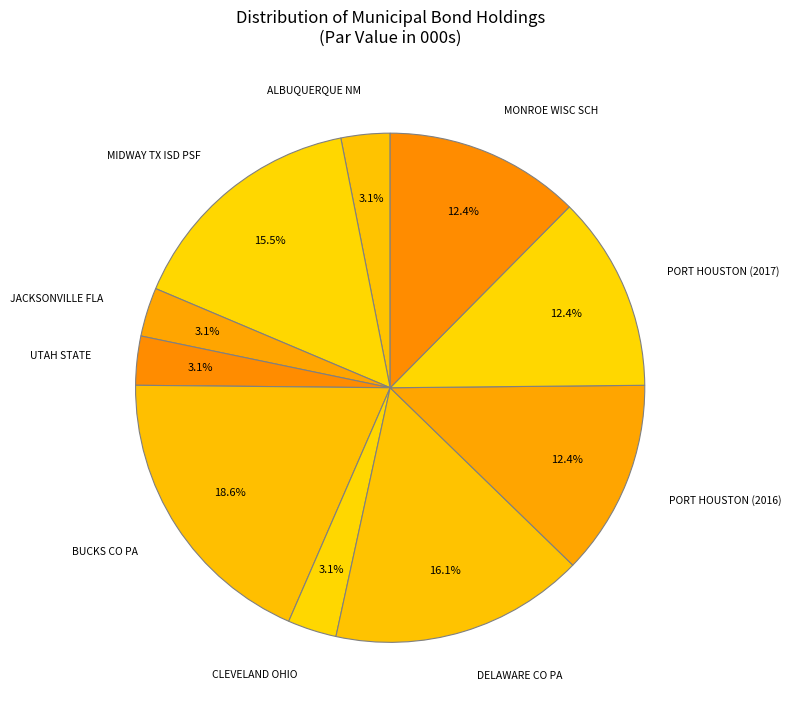

To the nearest percent, what portion does CLEVELAND OHIO represent?

3%